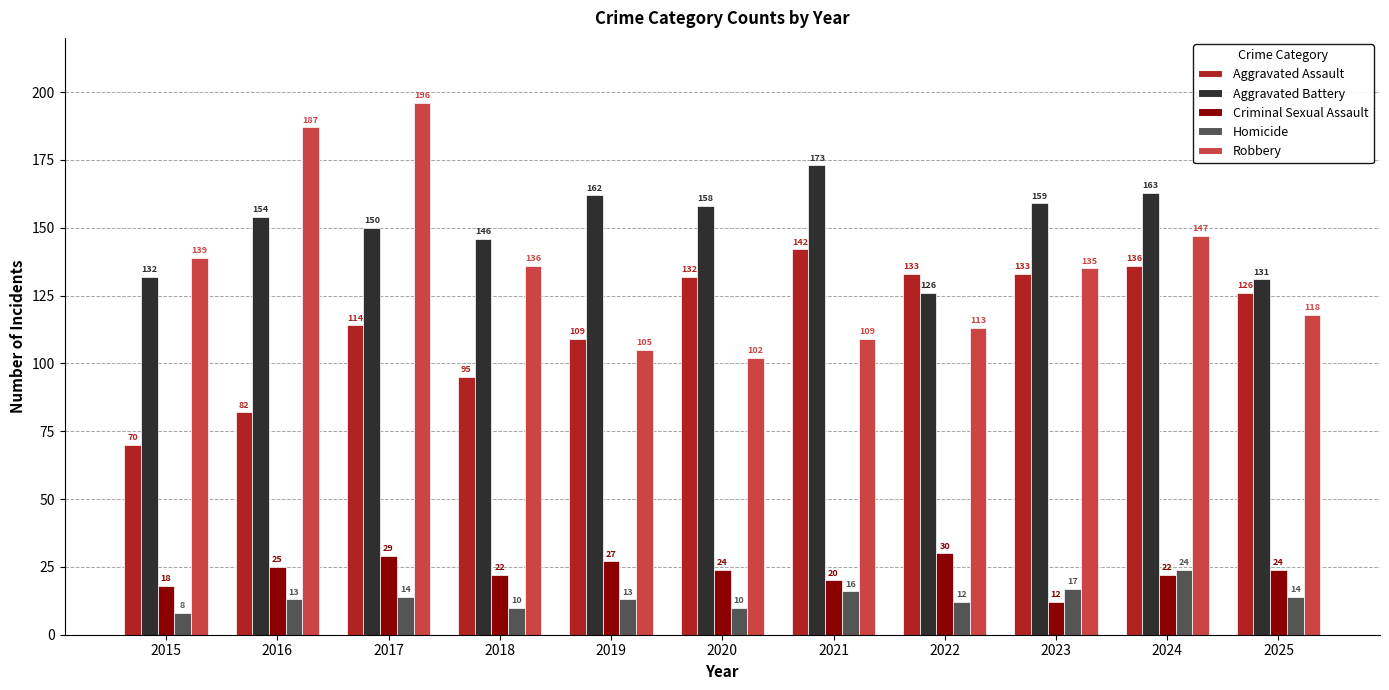

How many data points in Aggravated Battery are less than 154?

5